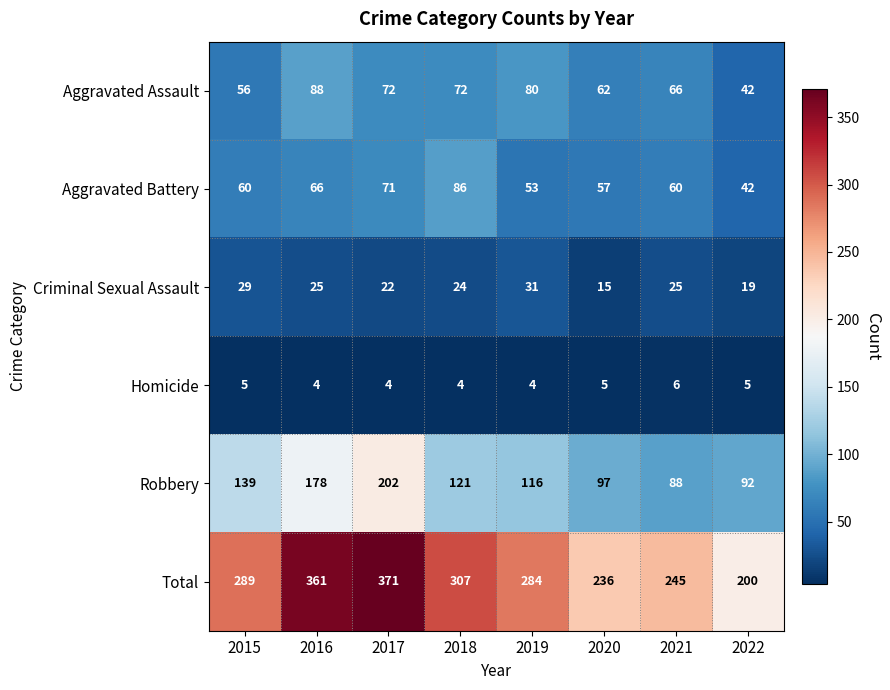

How many Criminal Sexual Assault values are between 22 and 29?

5